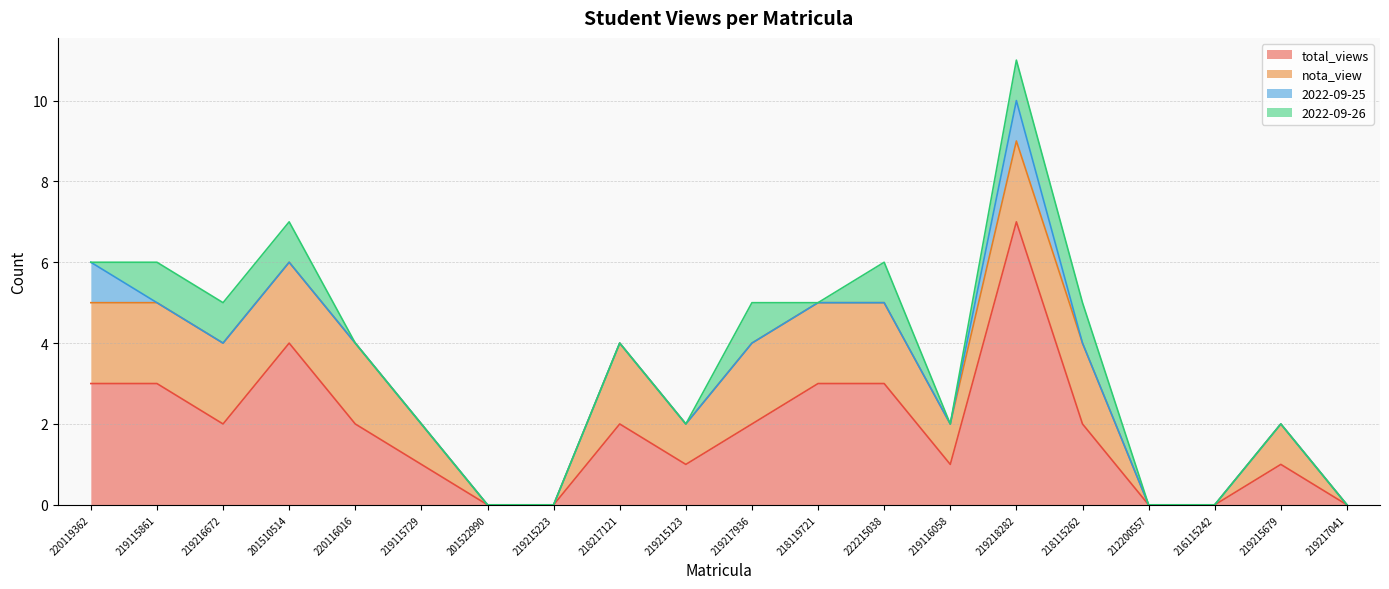

What are all the series names shown in the legend?

total_views, nota_view, 2022-09-25, 2022-09-26